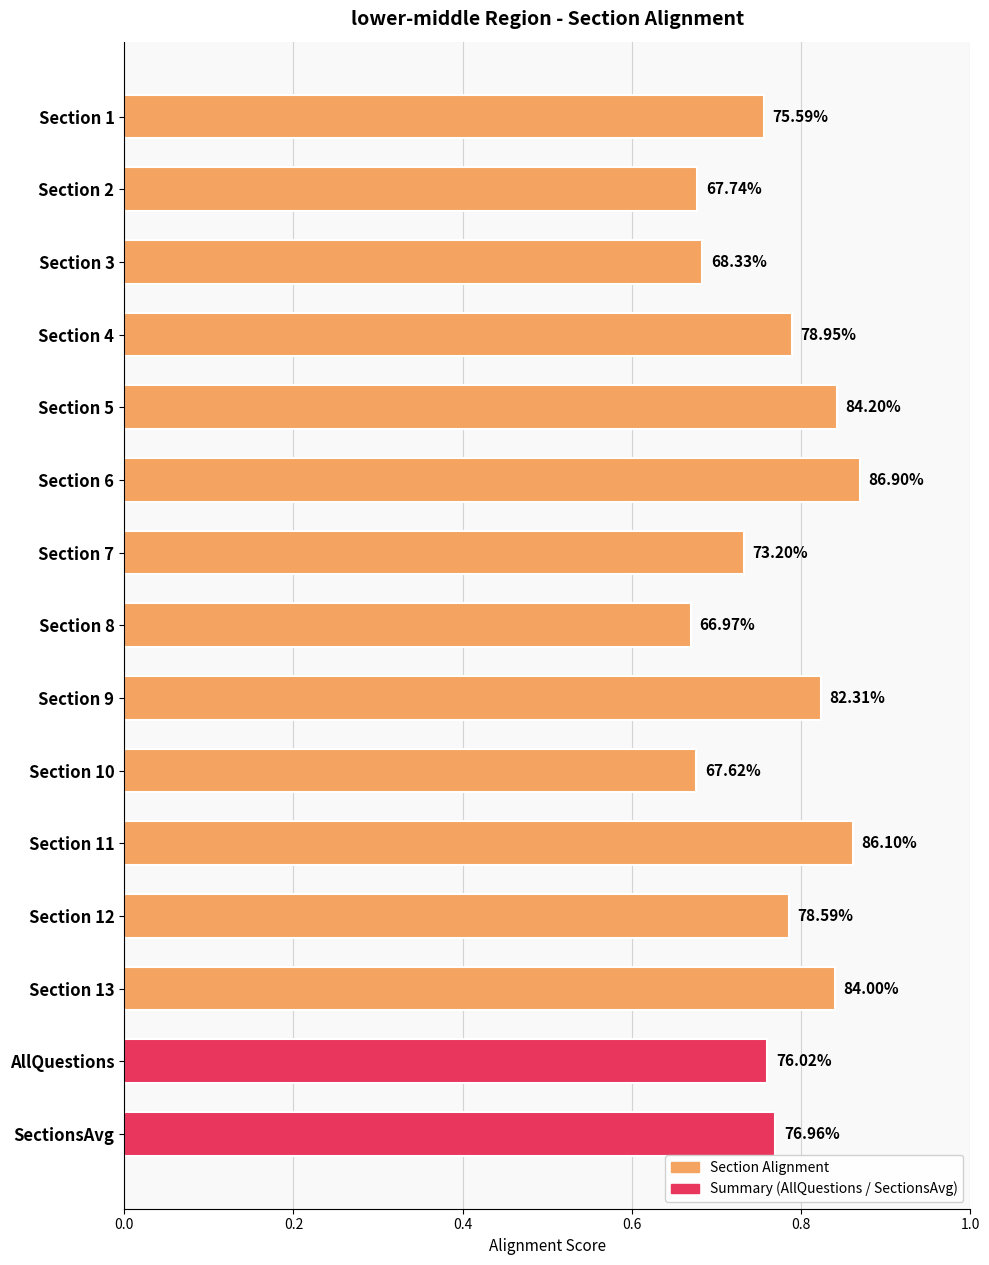

How many bars are there in total?

15